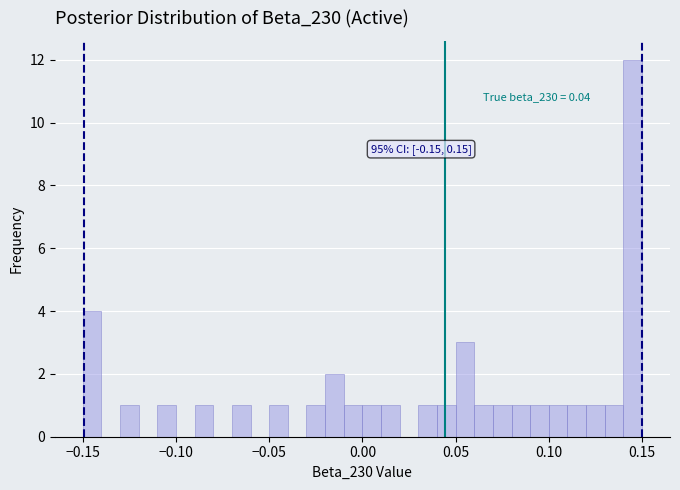

Read against the x-axis, roughly where is the centre of the tallest bar?

0.145